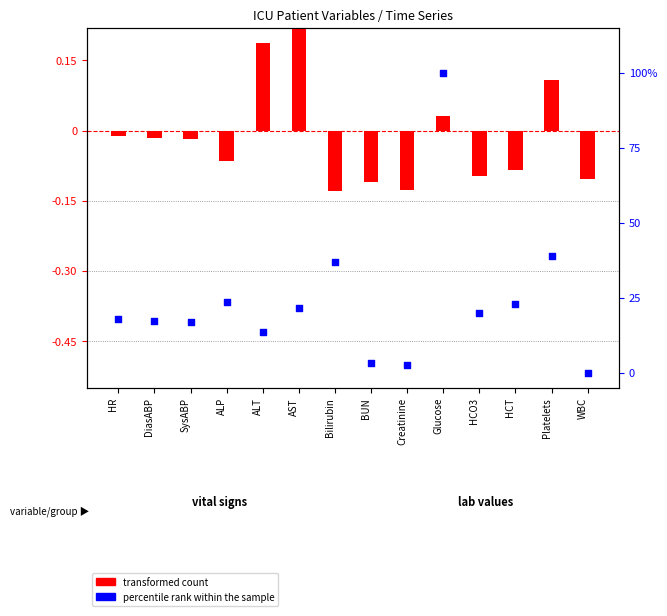

What is the total value across all series at HCO3?

19.9